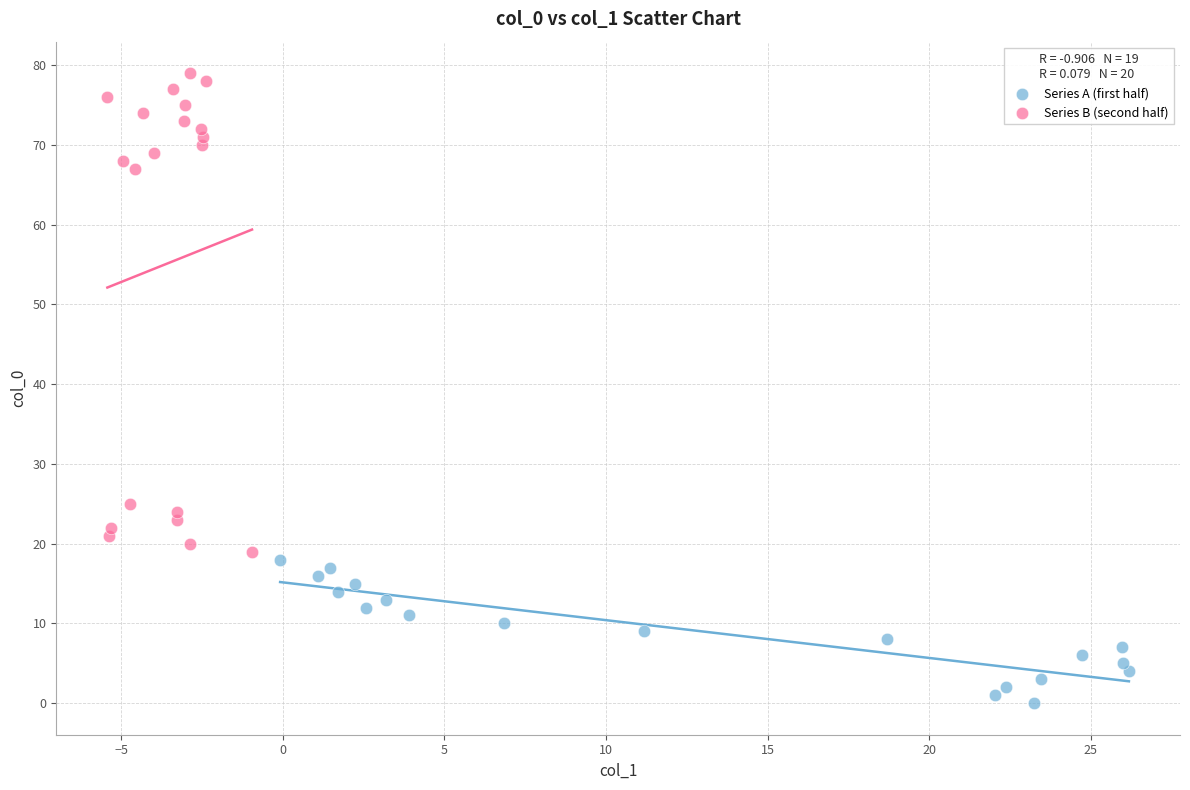

Which series reaches the minimum Y coordinate?

Series A (first half)